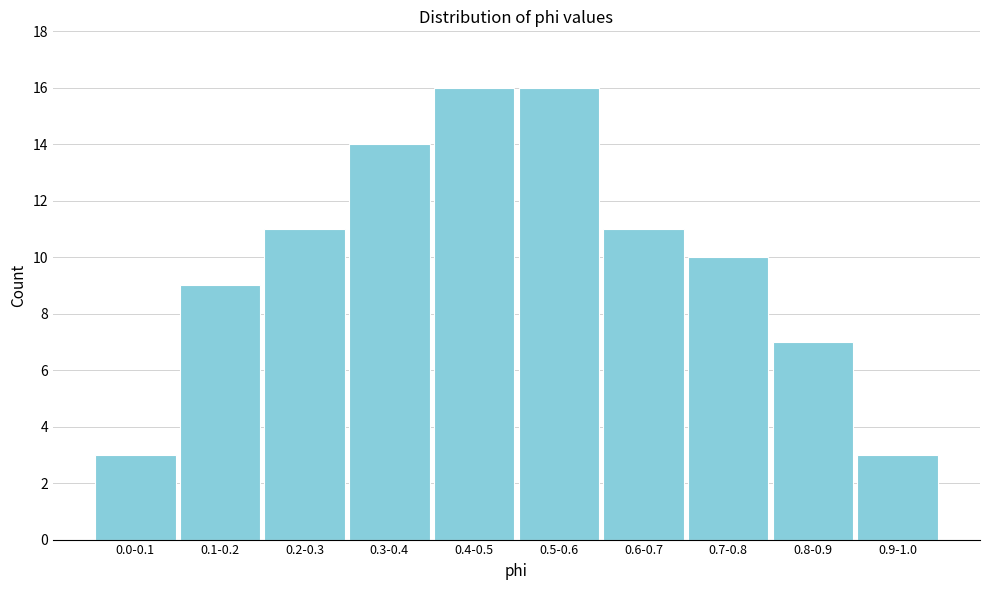

Reading left to right, list all the values displayed in this chart.

3	9	11	14	16	16	11	10	7	3